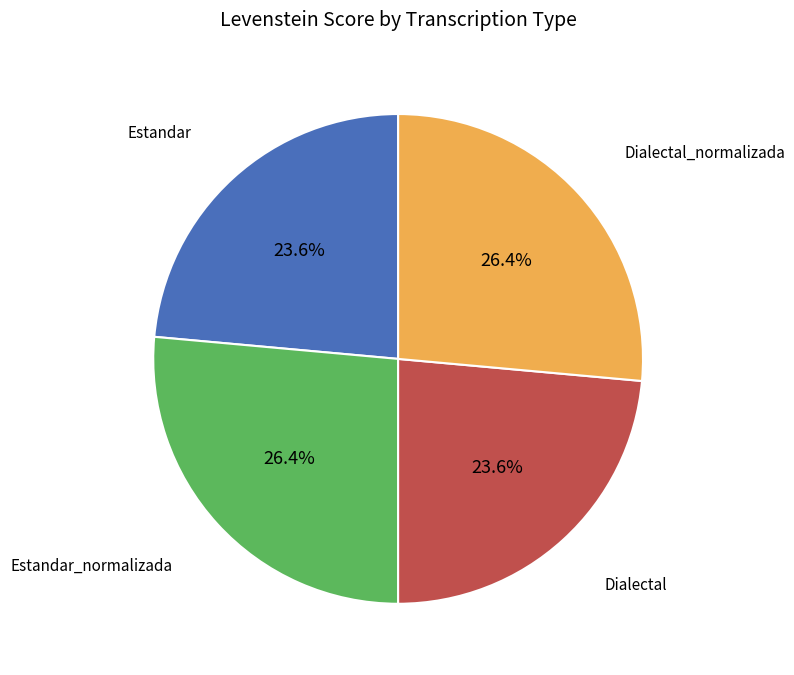

Is there any slice that represents more than half of the pie?

No